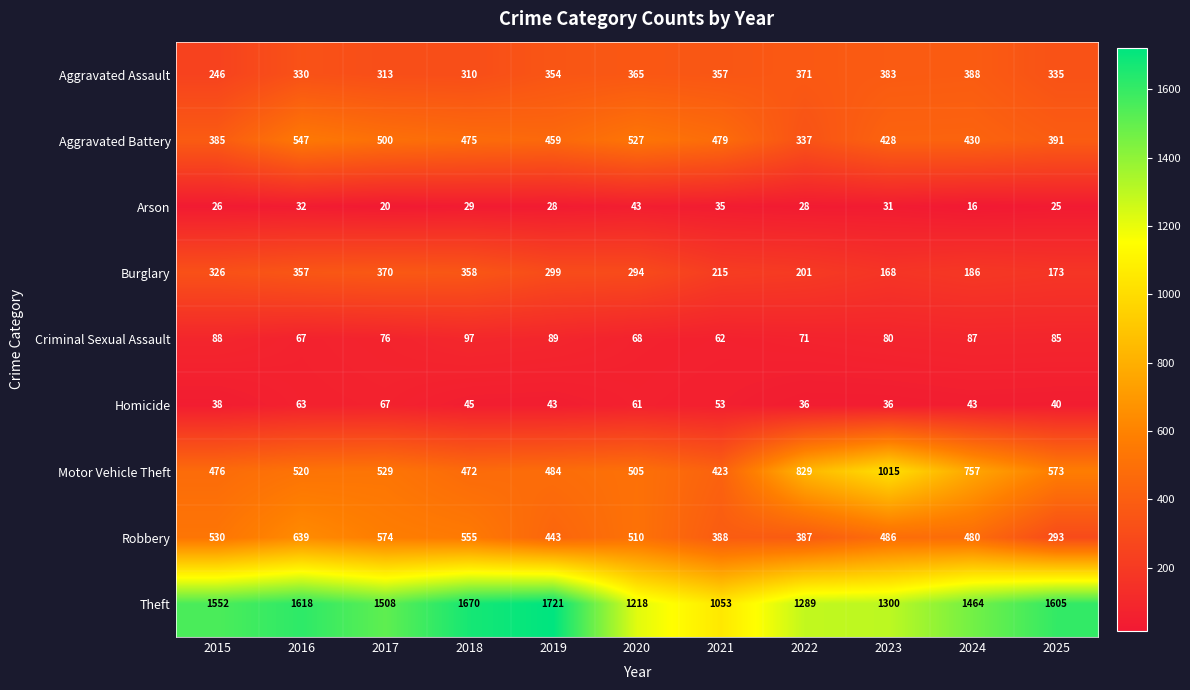

At which label does Arson first exceed 28?

2016